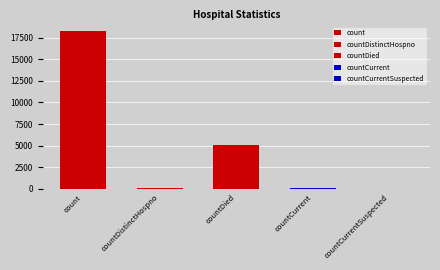

How many data points does each series have?

5